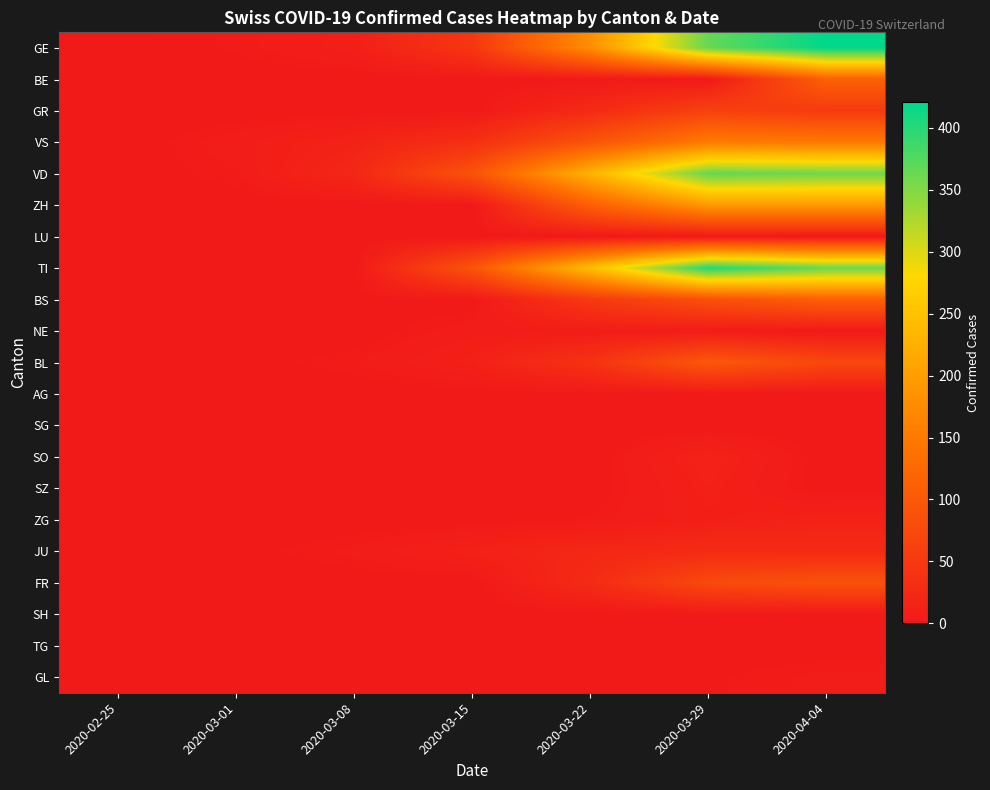

List the series in order of their peak value, highest first.

GE, TI, VD, ZH, VS, BE, BS, BL, FR, GR, JU, SO, ZG, SZ, NE, GL, LU, AG, SG, SH, TG